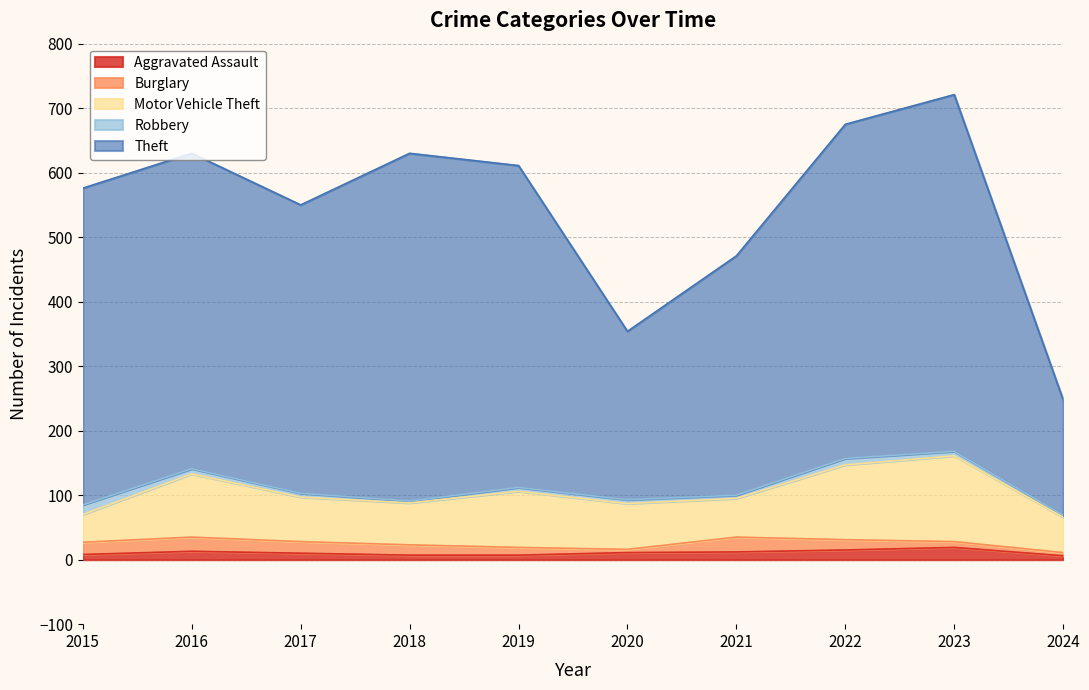

Rank the series at 2020 from lowest to highest value.

Burglary, Robbery, Aggravated Assault, Motor Vehicle Theft, Theft